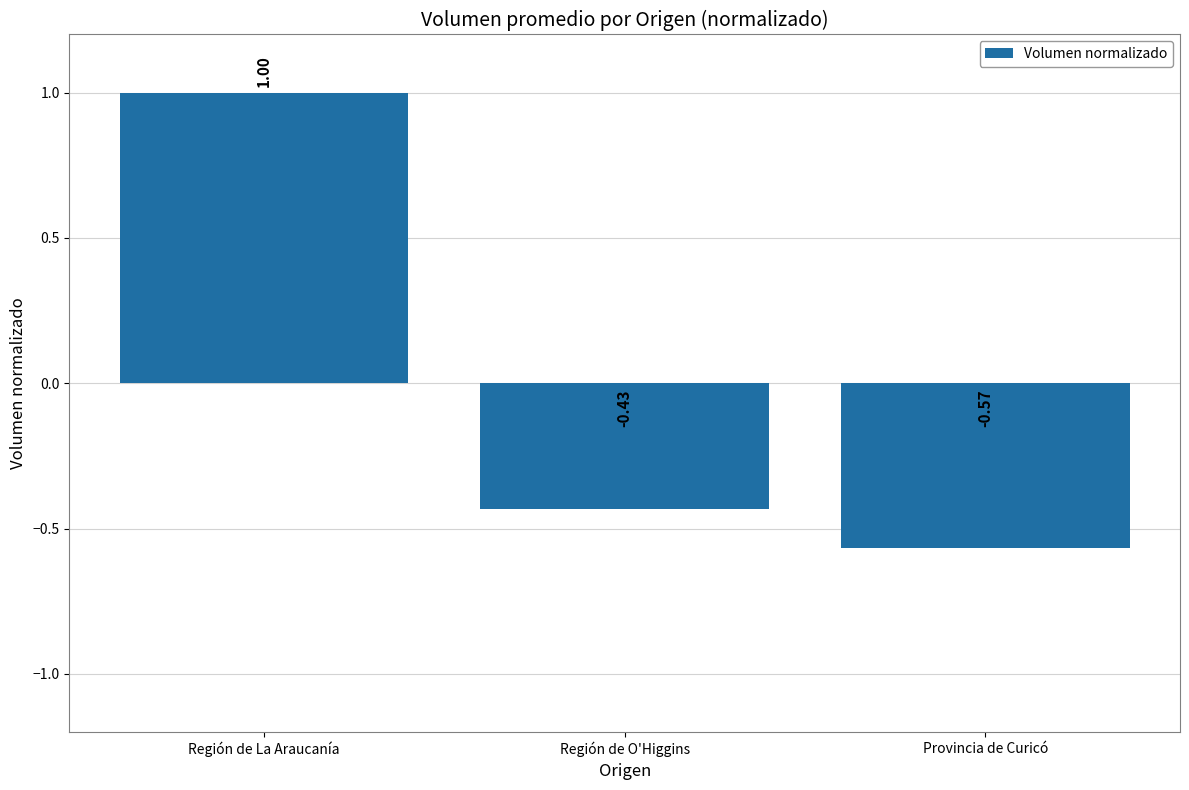

How many data points are above 0?

1